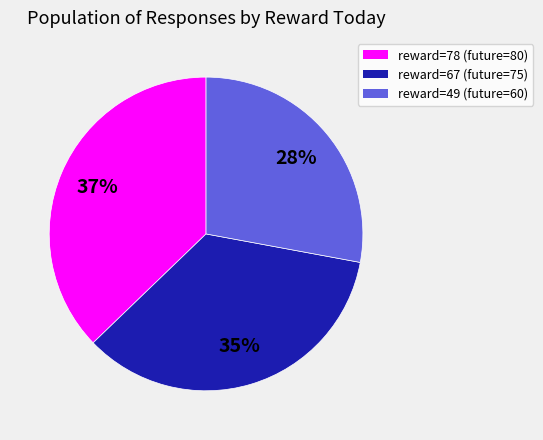

What is the smallest slice in the pie chart?

reward=49 (future=60)